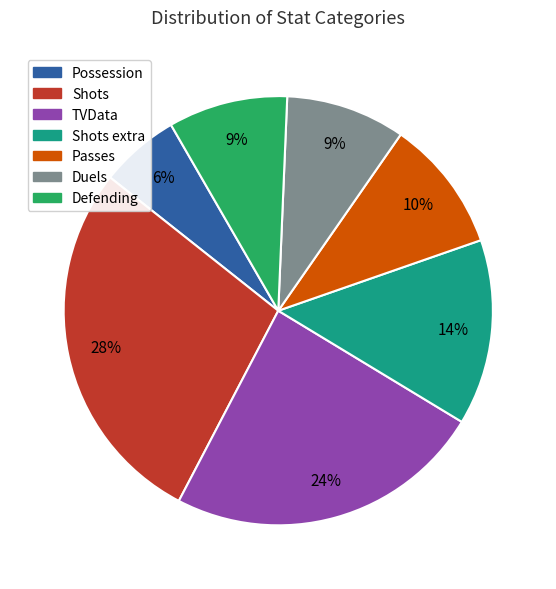

To the nearest percent, what is the difference between the largest and smallest slice percentages?

22%